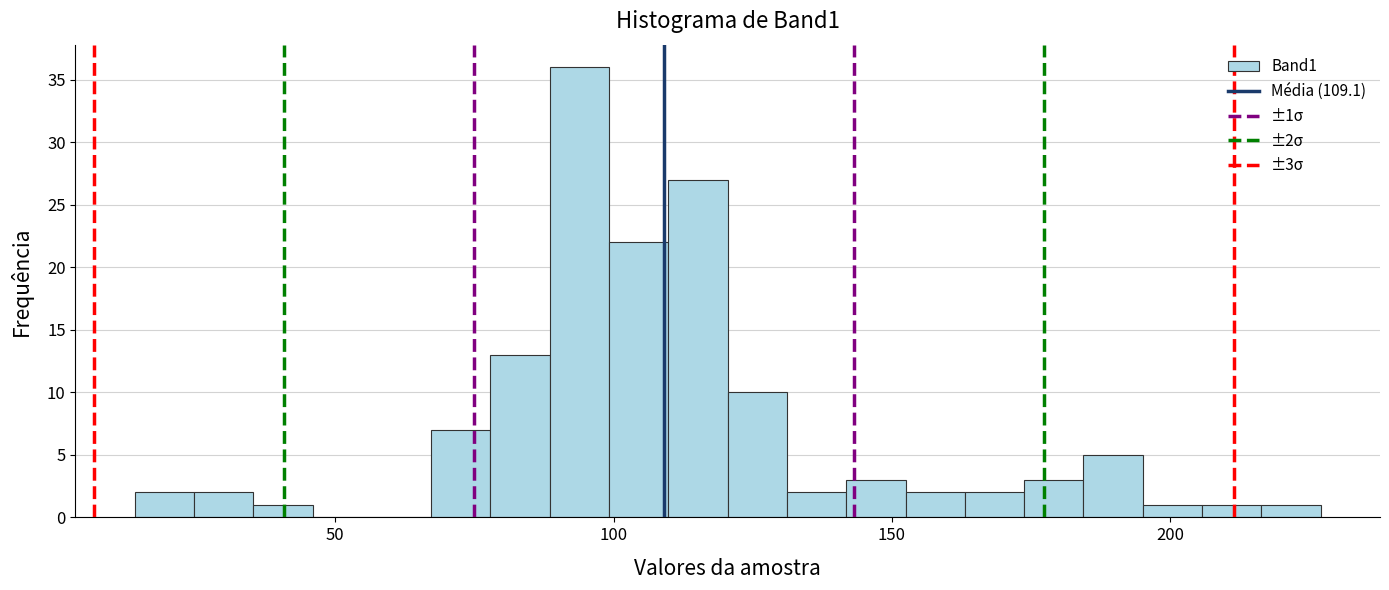

Read against the x-axis, roughly where is the centre of the tallest bar?

95